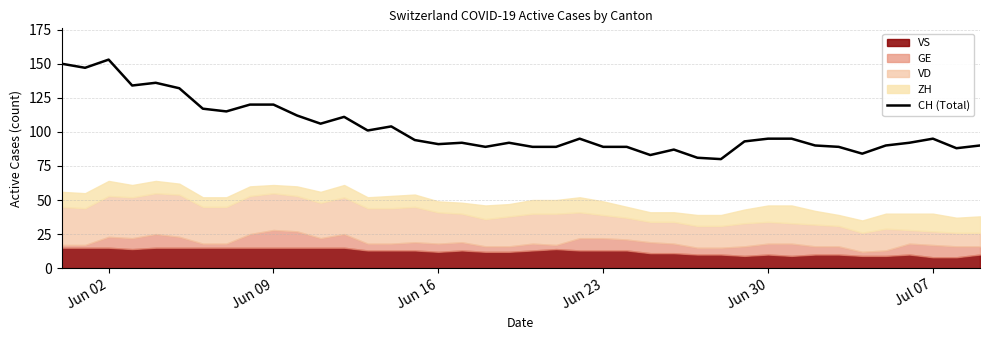

What is the minimum value for CH (Total)?

80